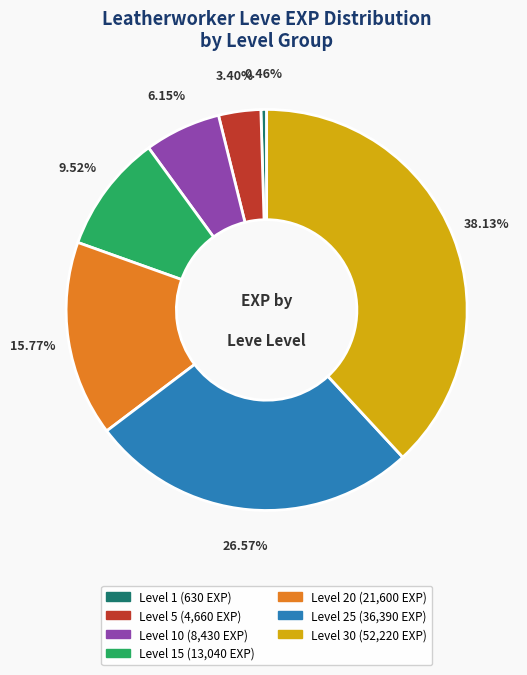

Is there a majority slice in this chart?

No